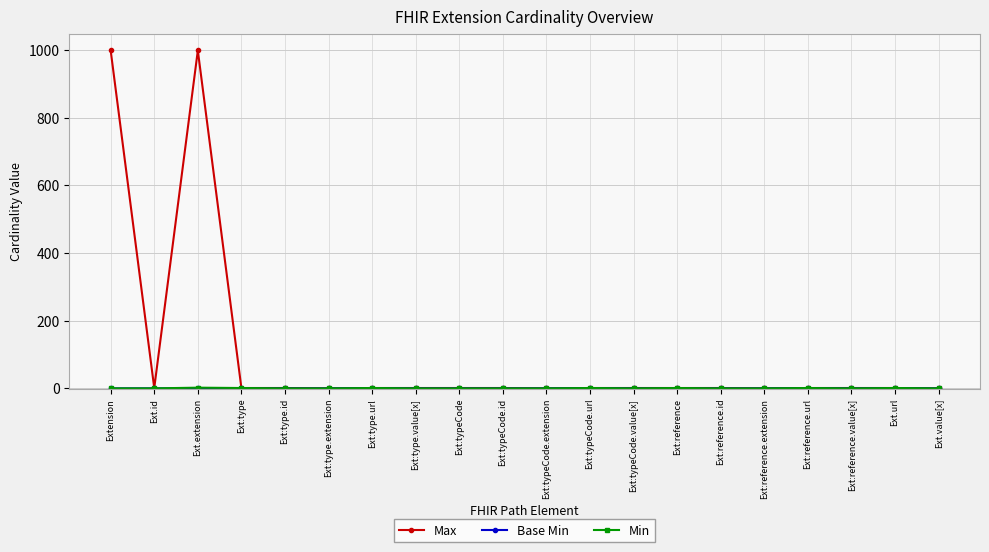

Is it true that Max equals -458 at Ext:typeCode.extension?

False